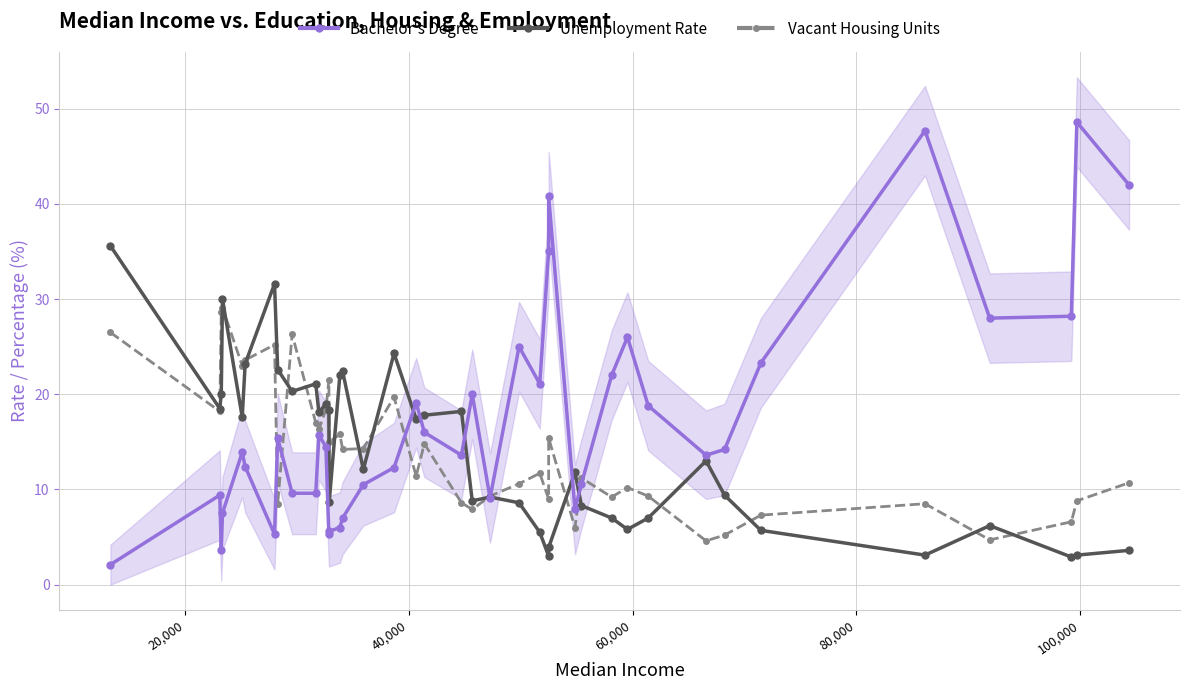

How many lines are shown in the chart?

3